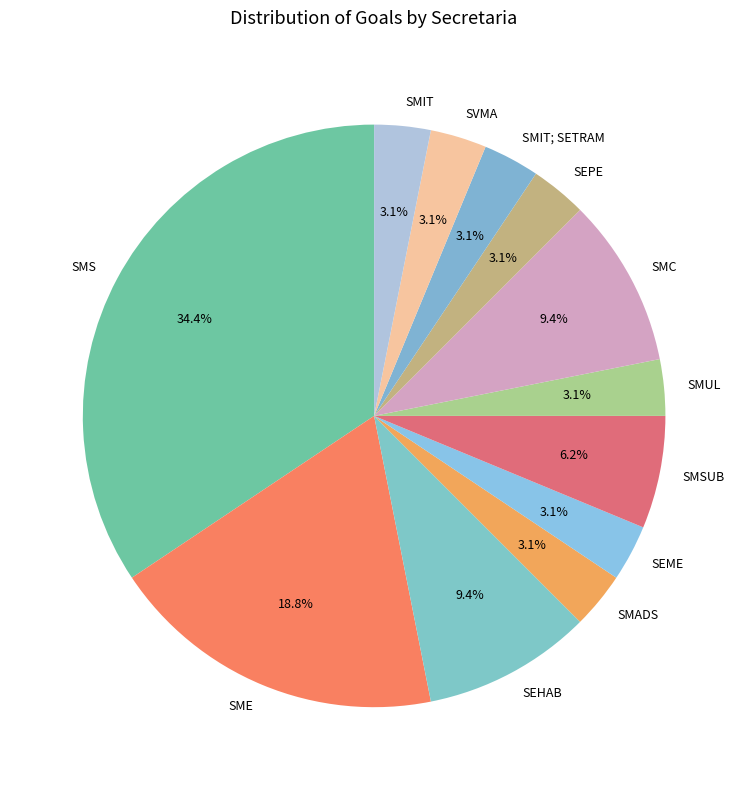

Is there any slice that represents more than half of the pie?

No